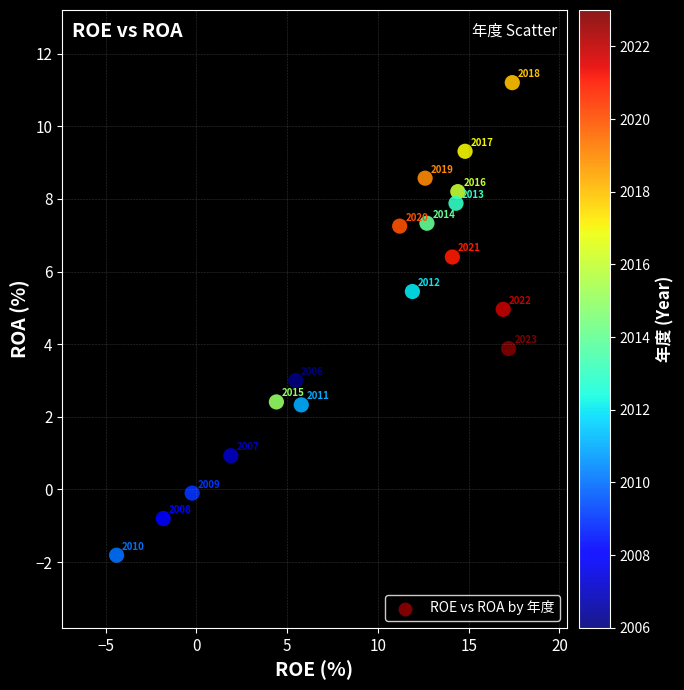

What is the range of Y values (max minus min)?

13.0